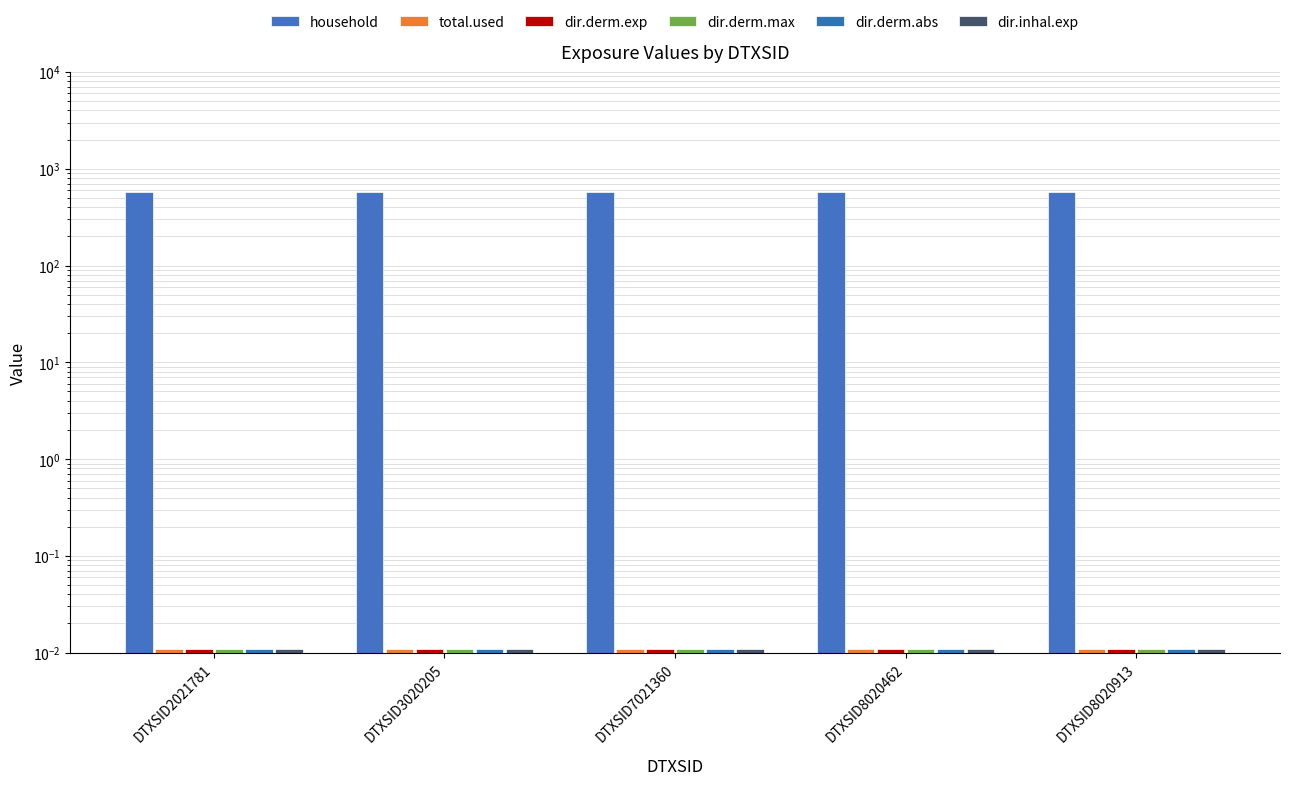

Which series has the widest spread of values?

household